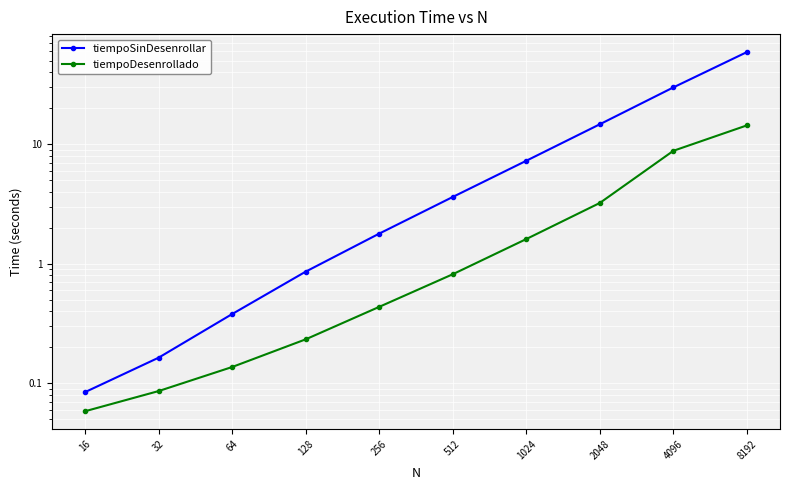

List the labels in order of tiempoSinDesenrollar value, largest first.

8192, 4096, 2048, 1024, 512, 256, 128, 64, 32, 16